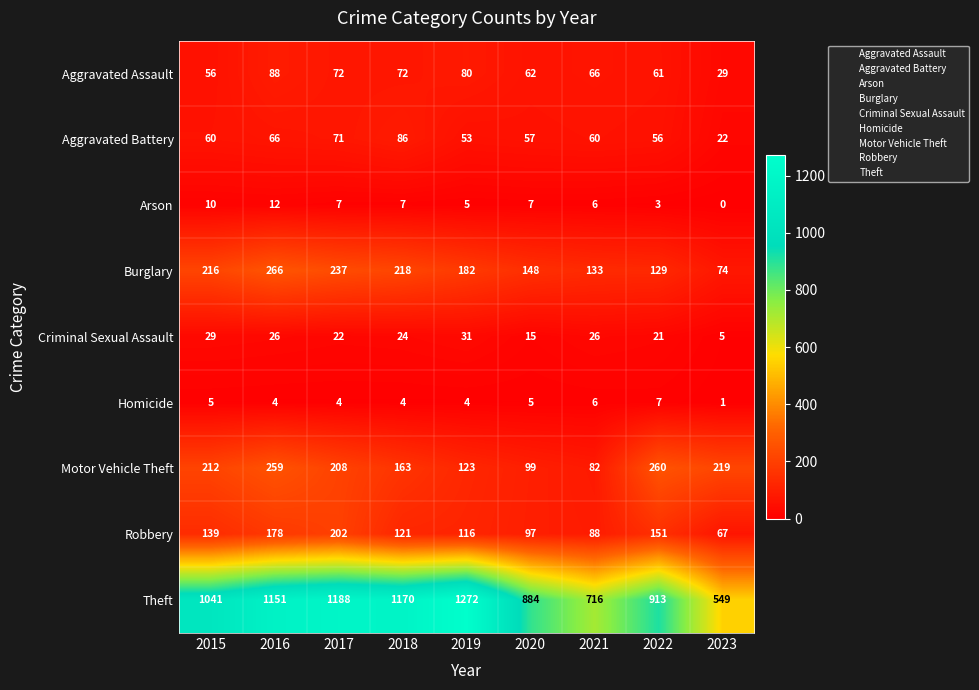

At how many categories does at least one series exceed 1018?

5